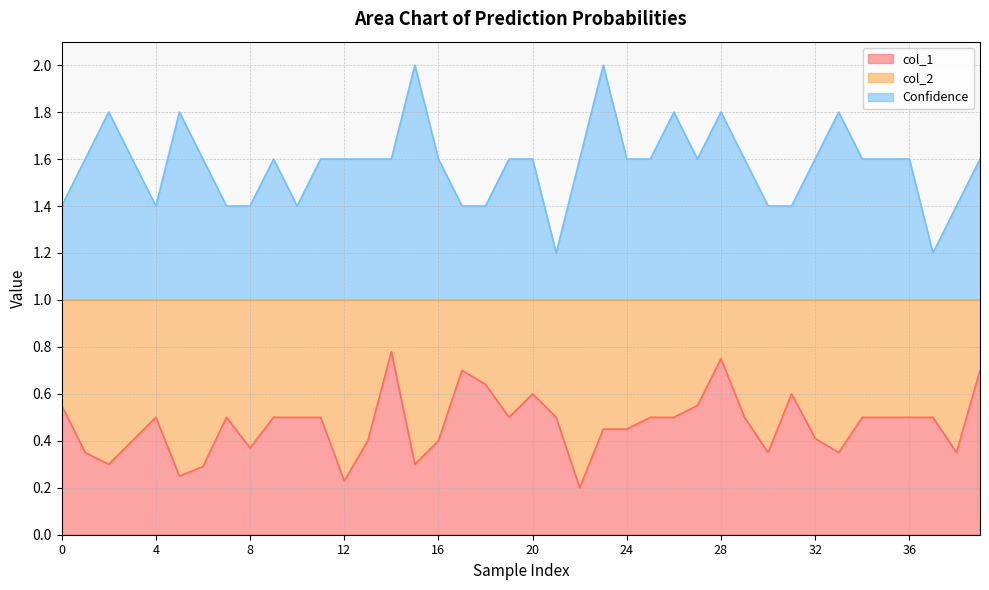

At how many categories does at least one series exceed 1?

40